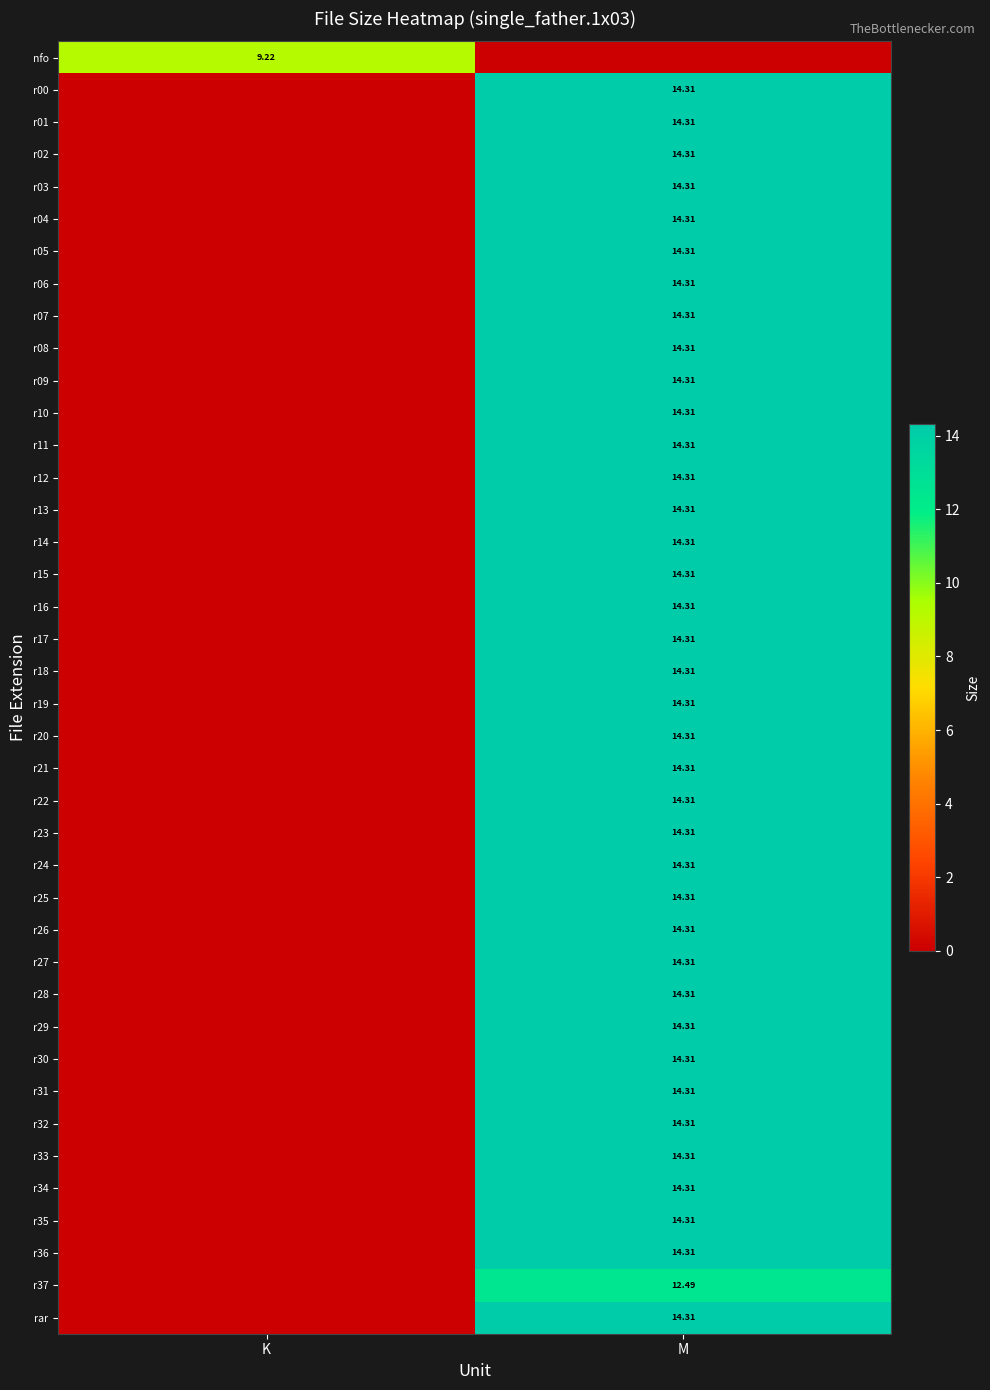

List the labels in order of r03 value, smallest first.

K, M